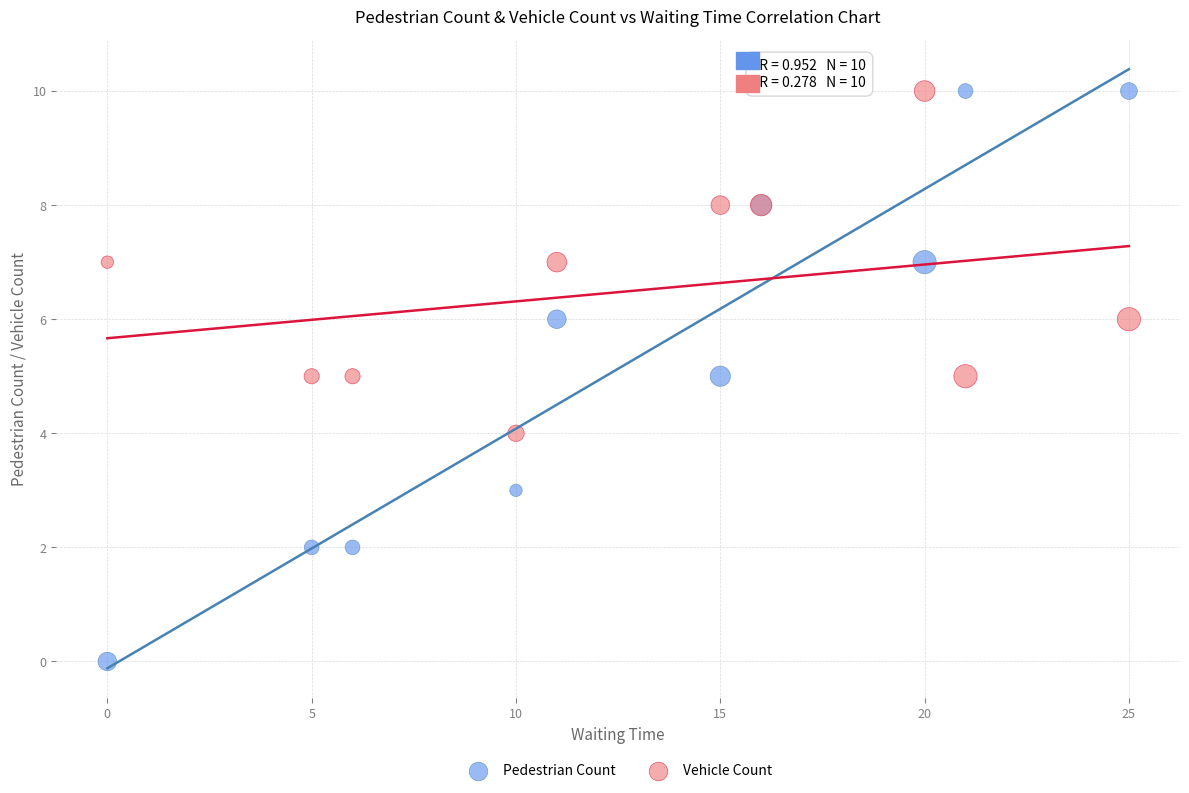

What are all the series names shown in the legend?

Pedestrian Count, Vehicle Count